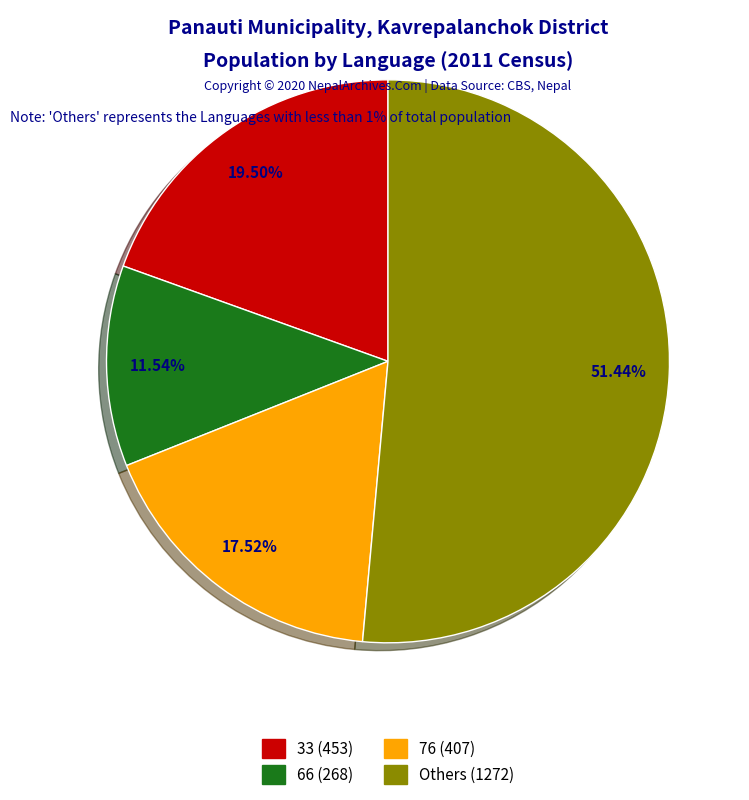

Is there any slice that represents more than half of the pie?

Yes